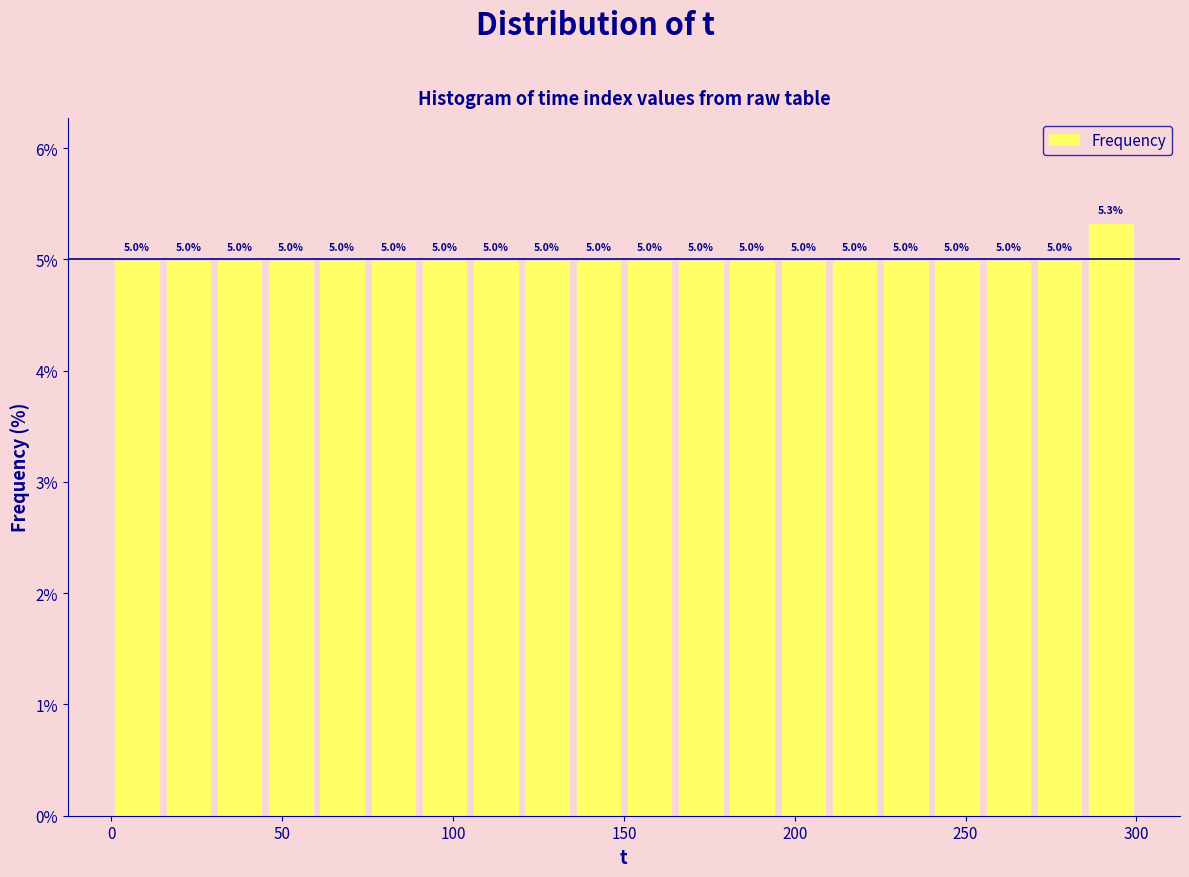

Read against the x-axis, roughly where is the centre of the tallest bar?

295